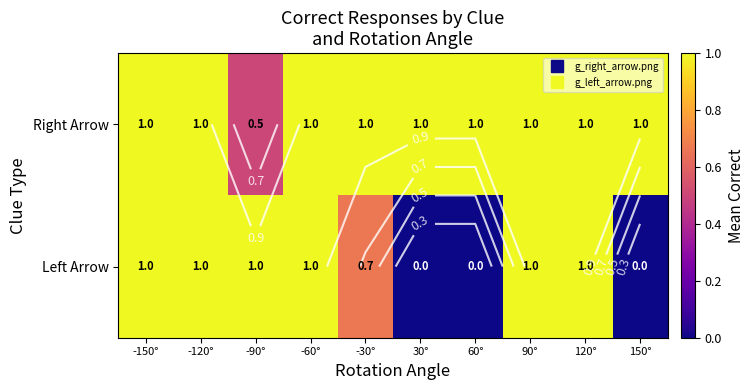

True or false: Left Arrow has a value of 1.0 at -150°.

True